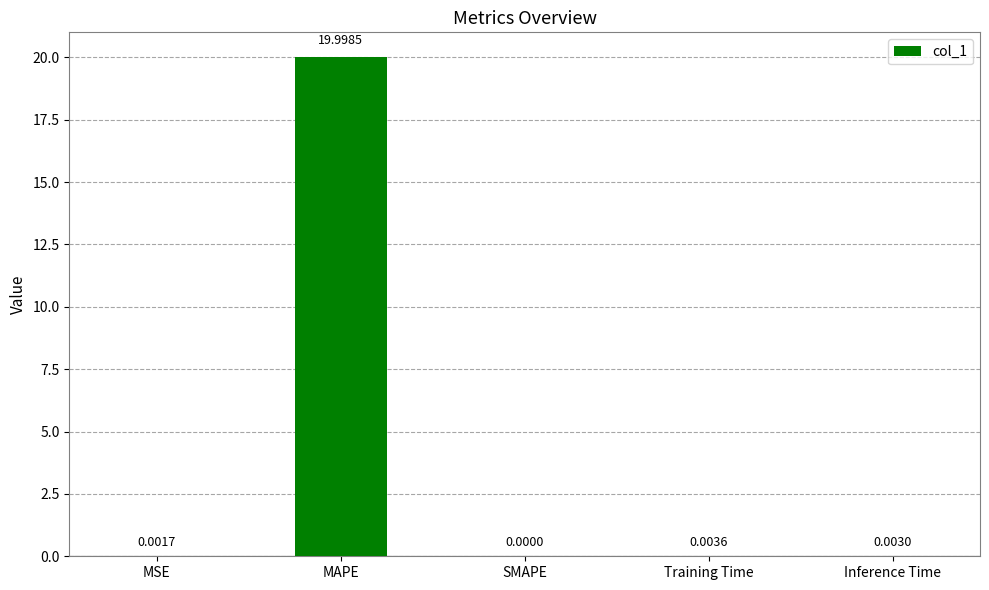

Which has a higher value, Inference Time or Training Time?

Training Time